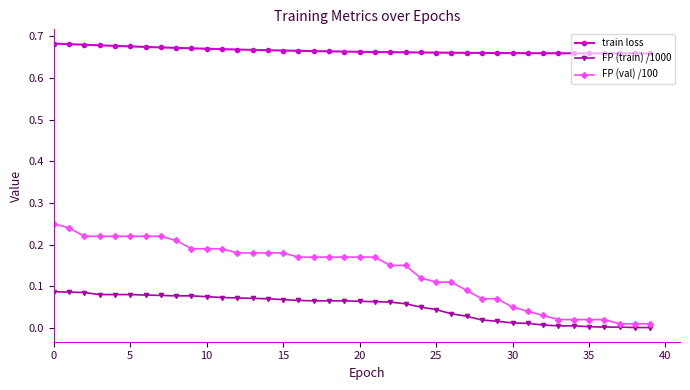

What is the sum of all FP (train) /1000 values?

2.0